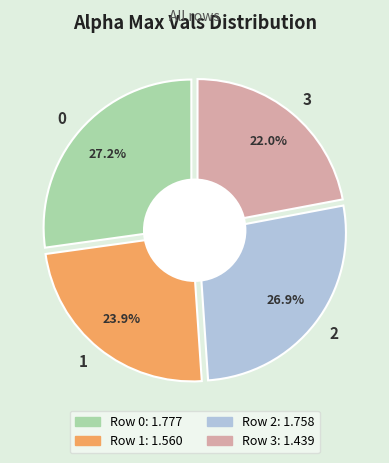

To the nearest percent, what is the average slice percentage?

25%